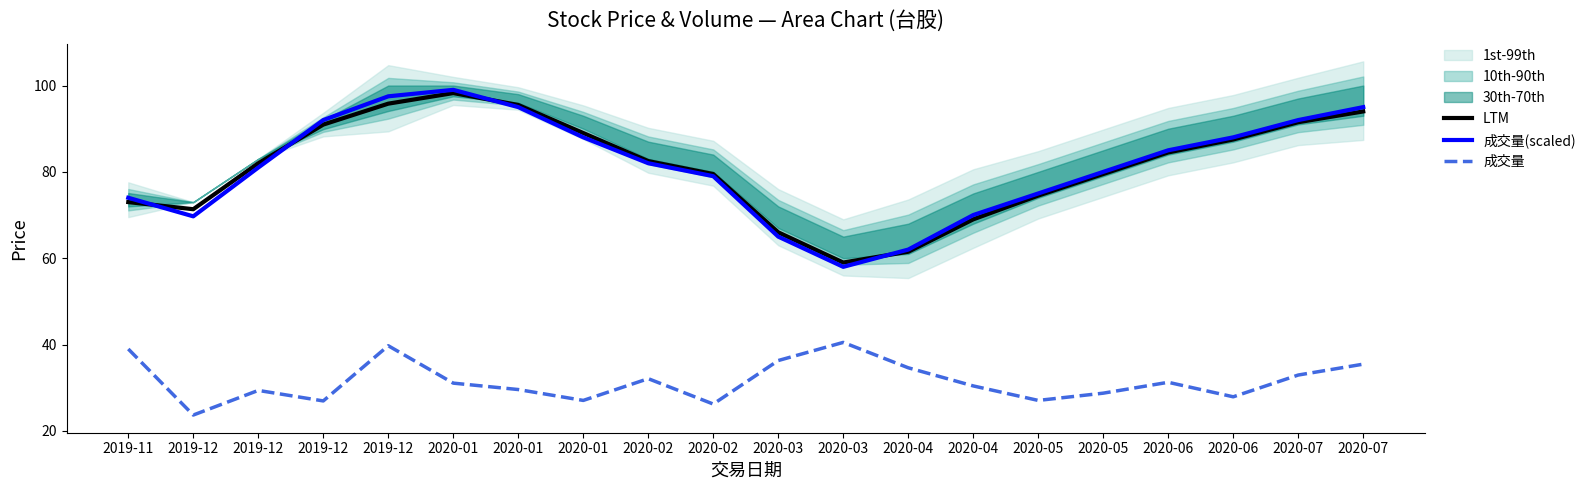

Reading right to left, list all the values displayed in this chart.

LTM: 94.0	91.5	87.5	84.5	79.5	74.5	69.0	61.5	59.0	66.0	79.5	82.5	89.0	95.5	98.2	95.8	91.0	82.0	71.3	73.0
成交量(scaled): 95.0	92.0	88.0	85.0	80.0	75.0	70.0	62.0	58.0	65.0	79.0	82.0	88.0	95.0	99.0	97.5	92.0	81.0	69.7	74.0
成交量: 35.5	32.9	27.9	31.3	28.7	27.1	30.4	34.6	40.5	36.3	26.2	32.1	27.1	29.6	31.1	39.7	26.9	29.4	23.7	39.0